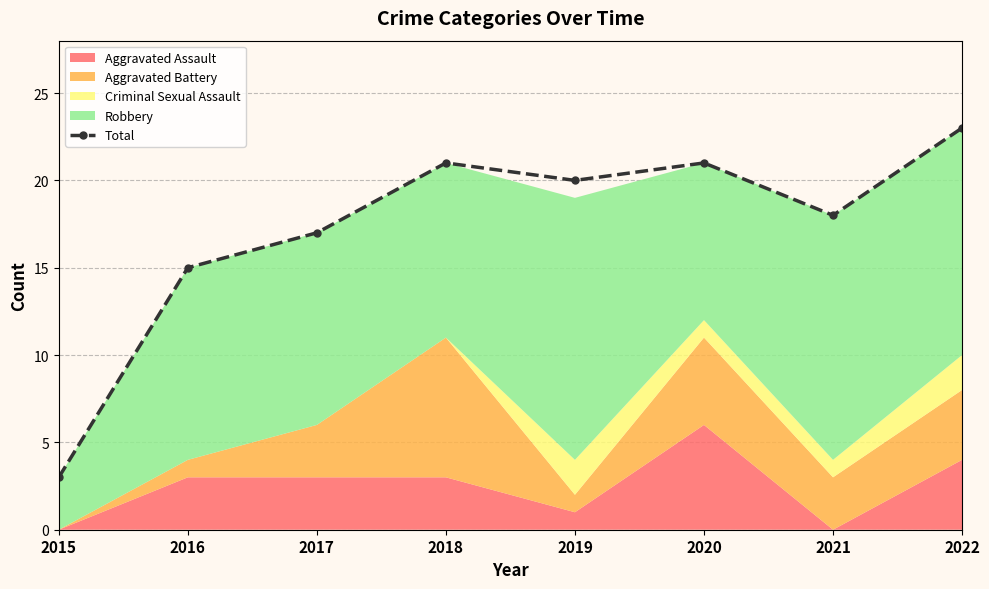

At which label is the value closest to 13?

2016